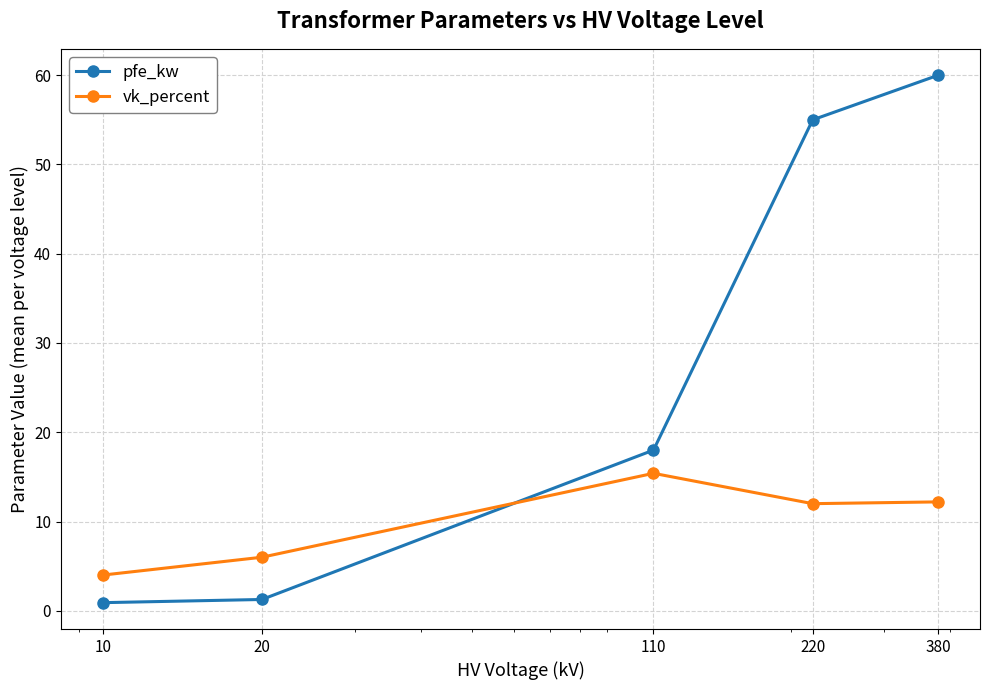

Does the chart have visible grid lines?

Yes